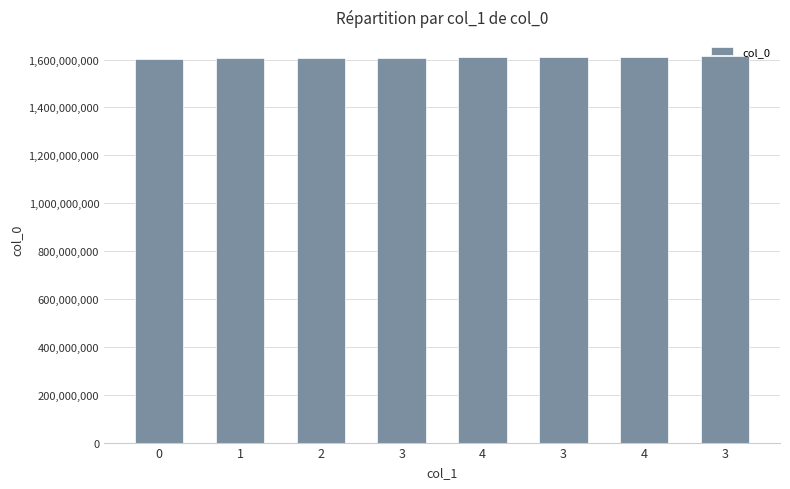

What is the sum of the values at 2 and 3?

3216296272